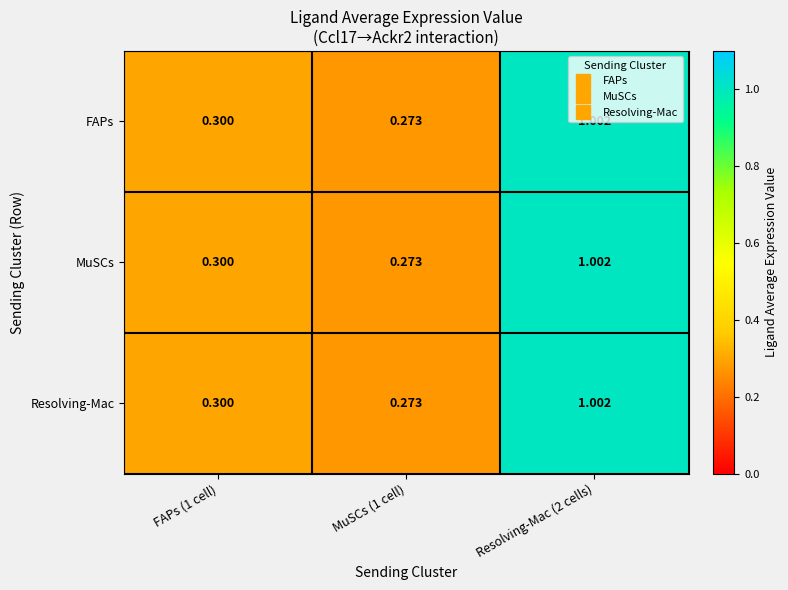

Is the value of FAPs at Resolving-Mac (2 cells) greater than the value of MuSCs at FAPs (1 cell)?

Yes